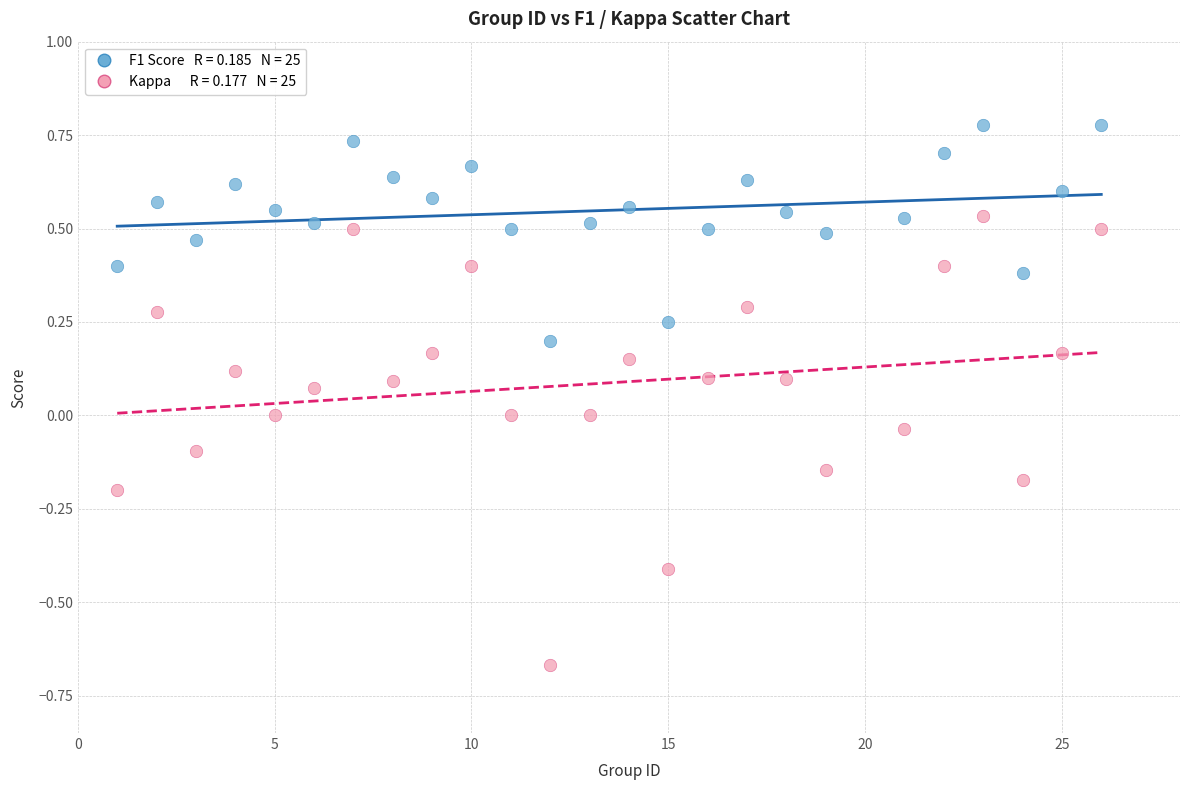

Across all data points, what is the range of X values (max minus min)?

25.0